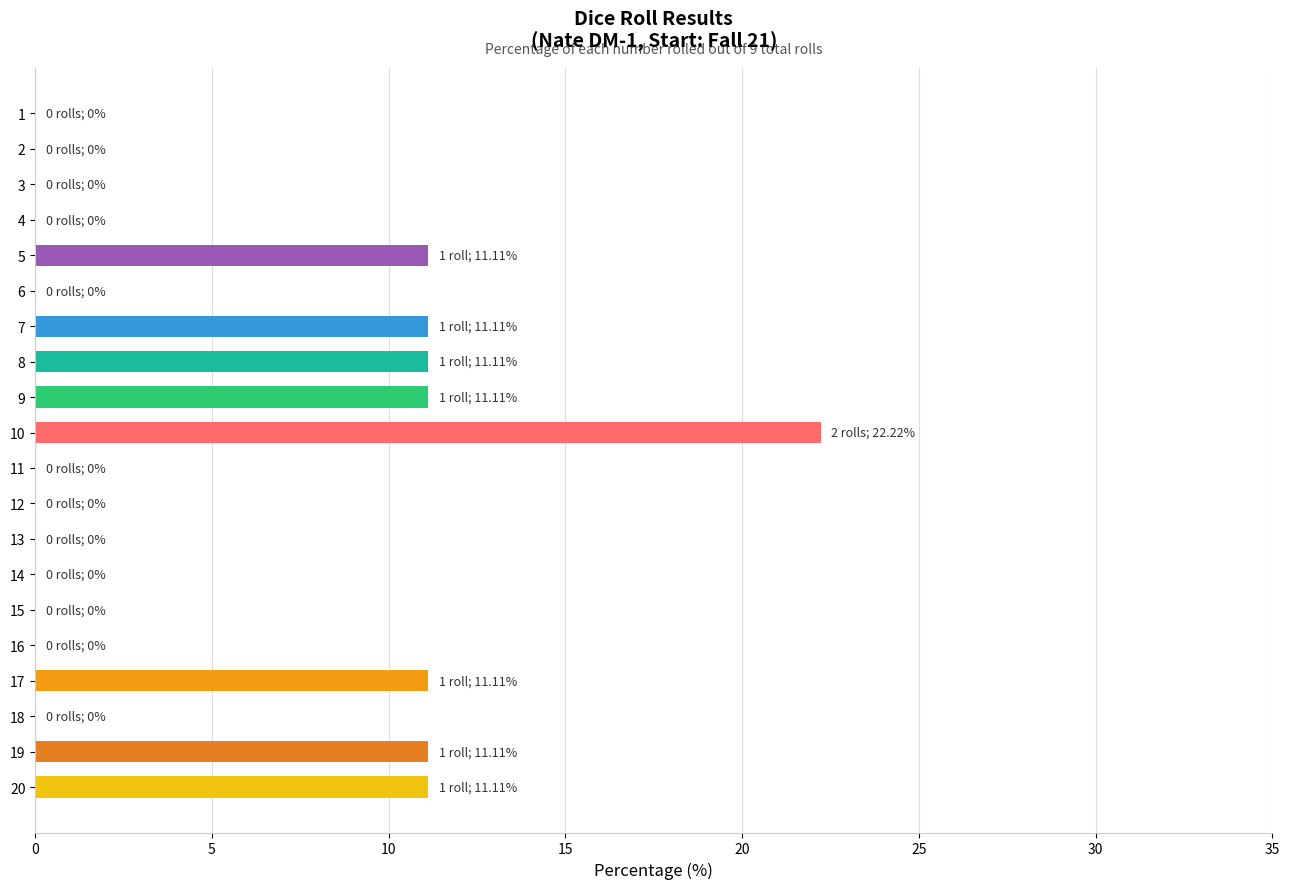

What is the sum of all values?

100.0